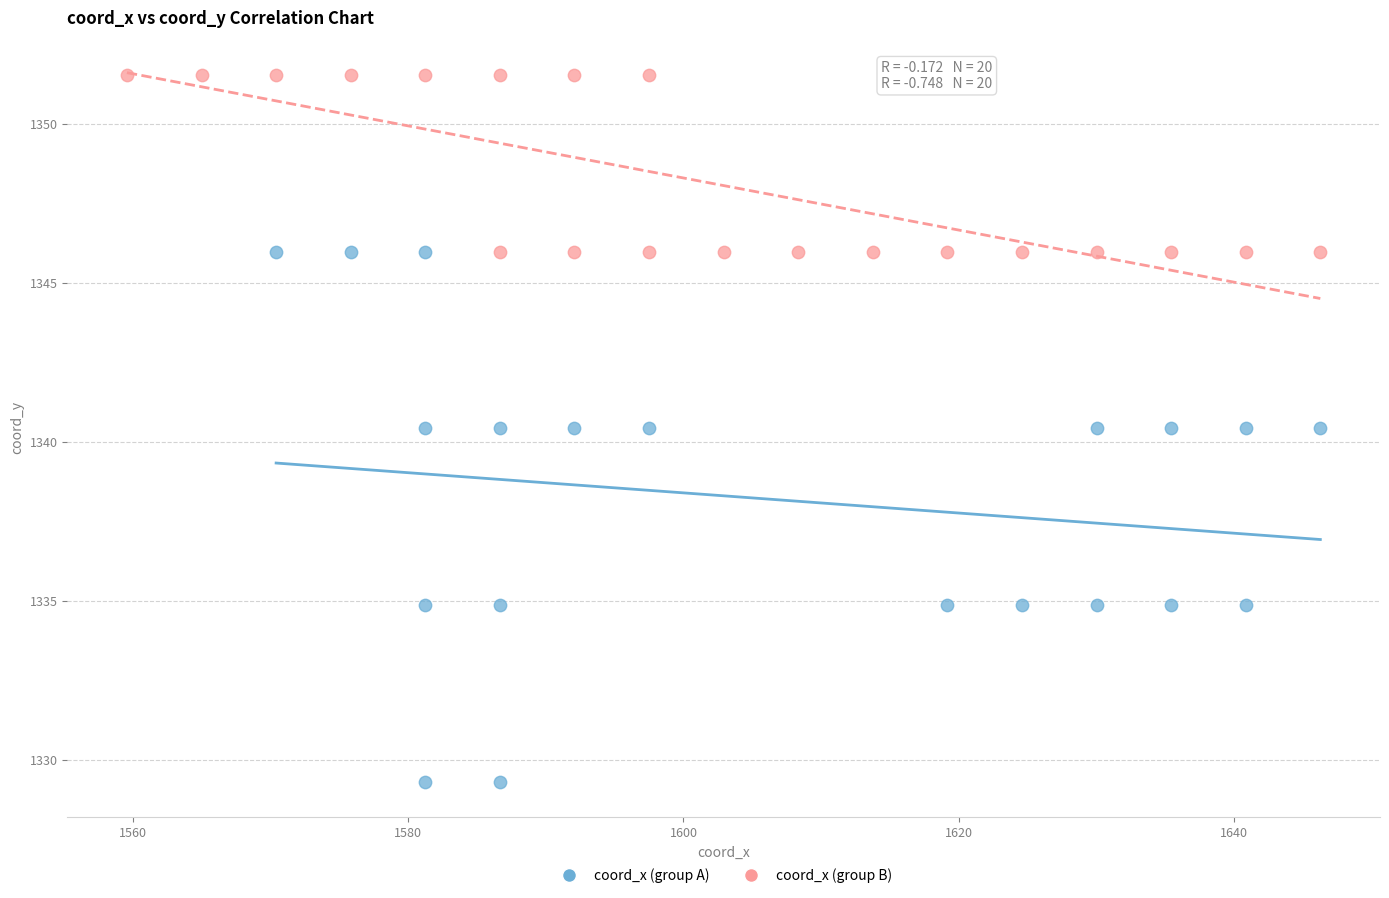

Which series reaches the maximum Y coordinate?

coord_x (group B)